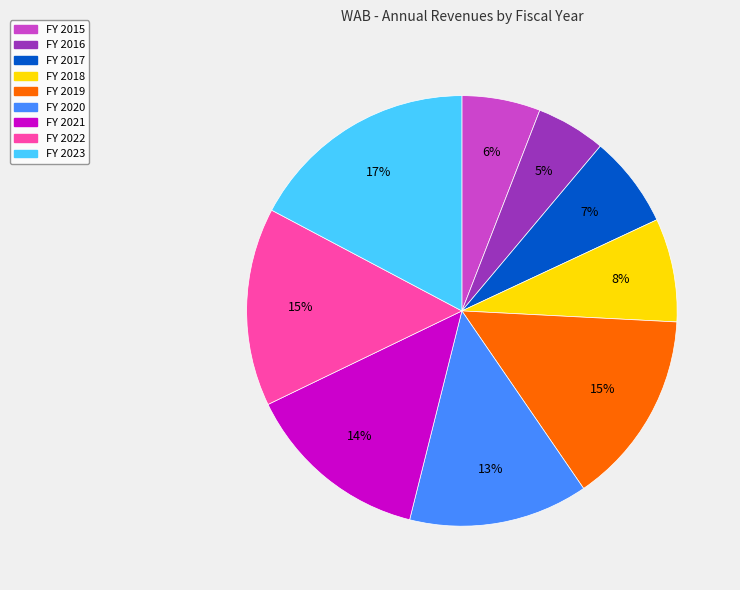

Does any single category account for the majority?

No